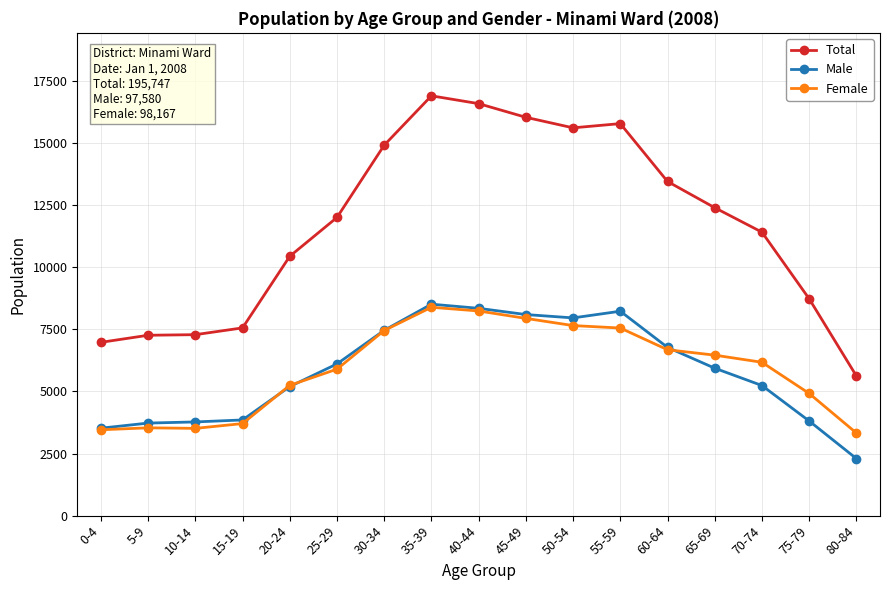

What value does the Total series have at 75-79?

8731